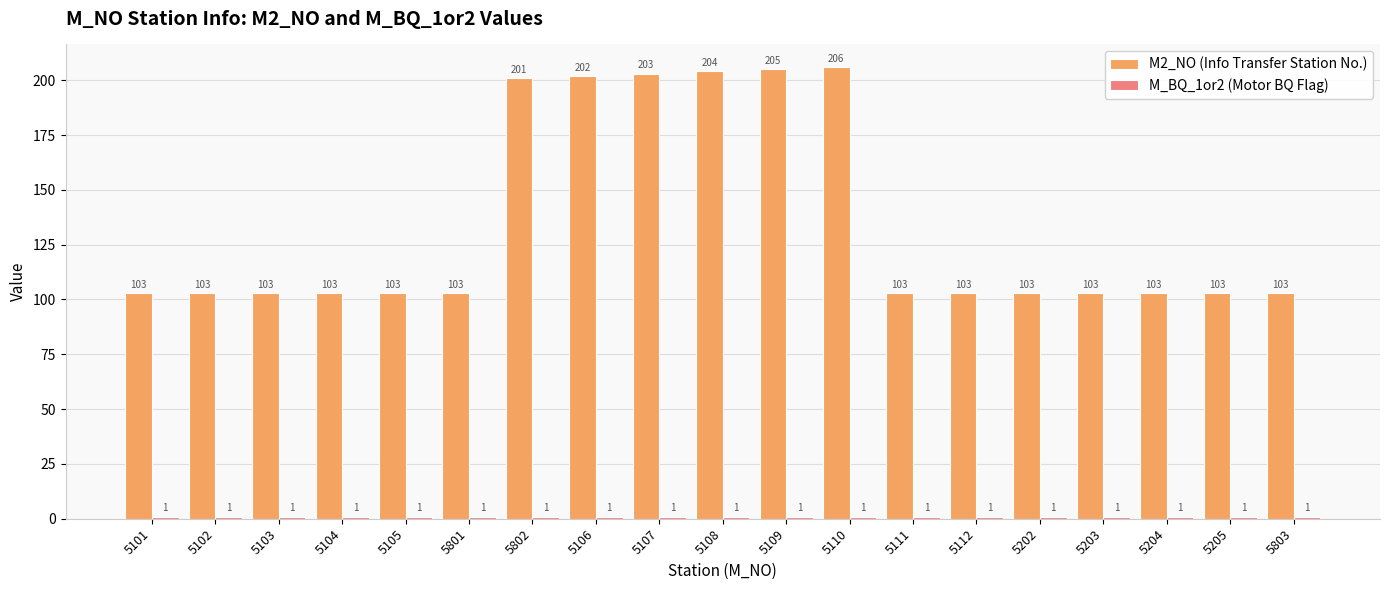

At which label is M2_NO (Info Transfer Station No.) closest to 154?

5802